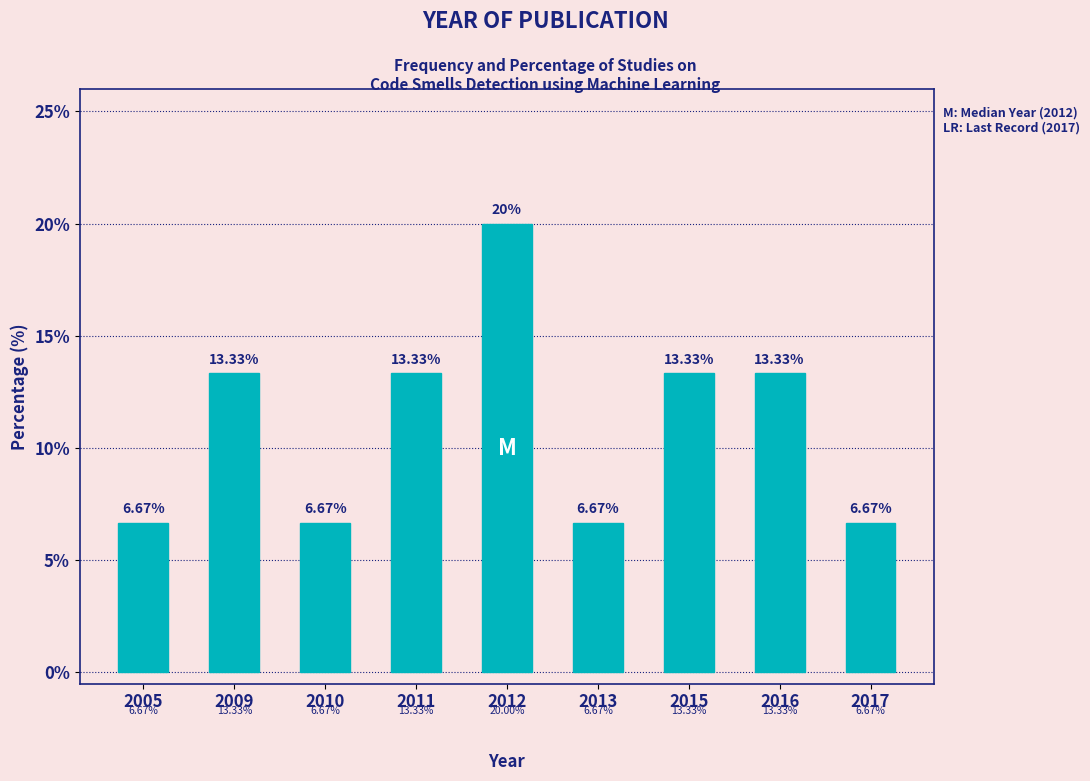

What is the sum of all values?

100.0